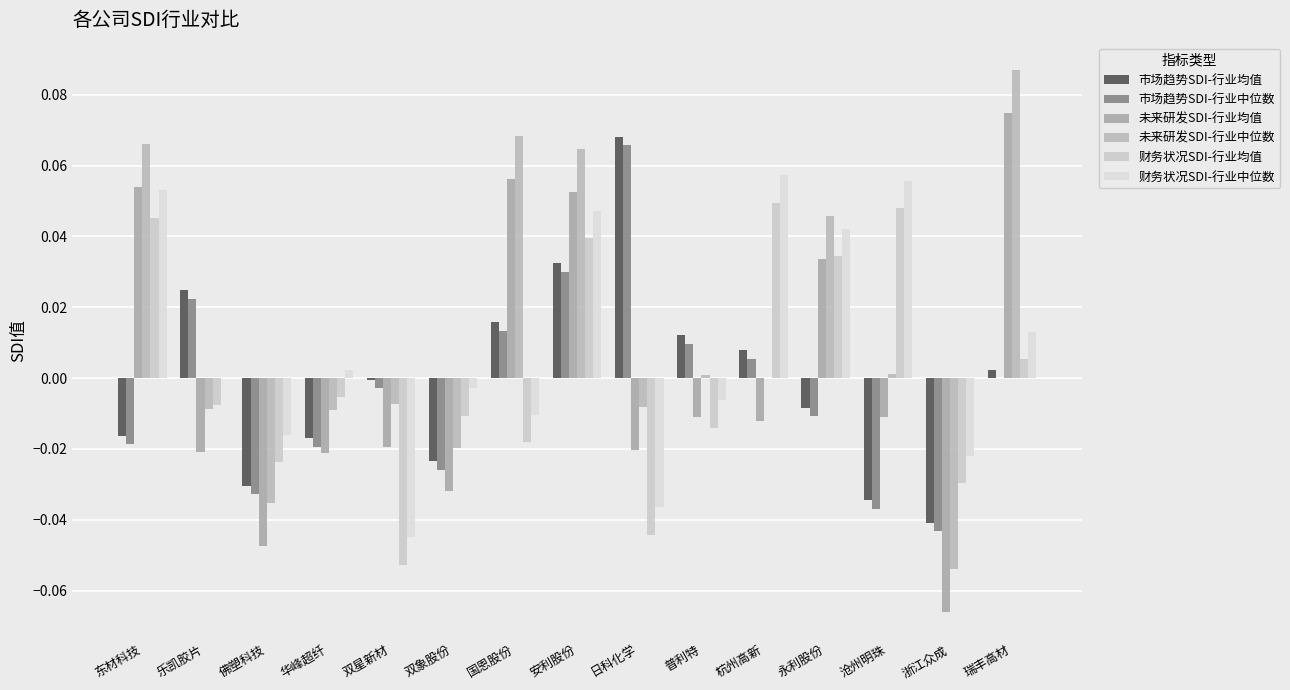

What are all the series names shown in the legend?

市场趋势SDI-行业均值, 市场趋势SDI-行业中位数, 未来研发SDI-行业均值, 未来研发SDI-行业中位数, 财务状况SDI-行业均值, 财务状况SDI-行业中位数